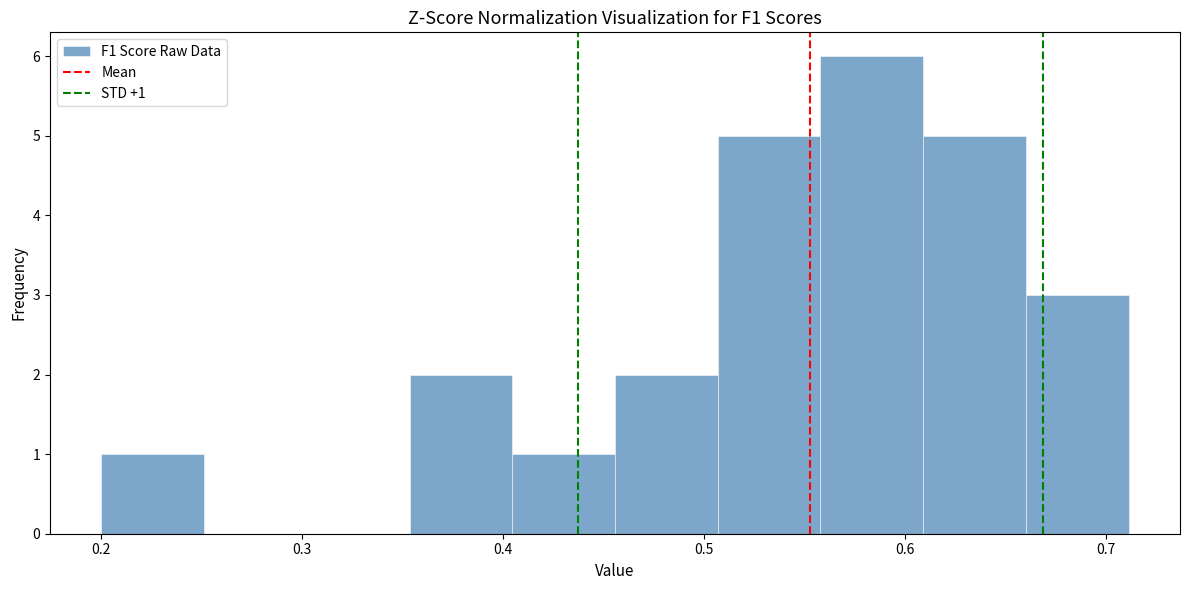

Over which range of the x-axis is the bar tallest?

0.56 to 0.61